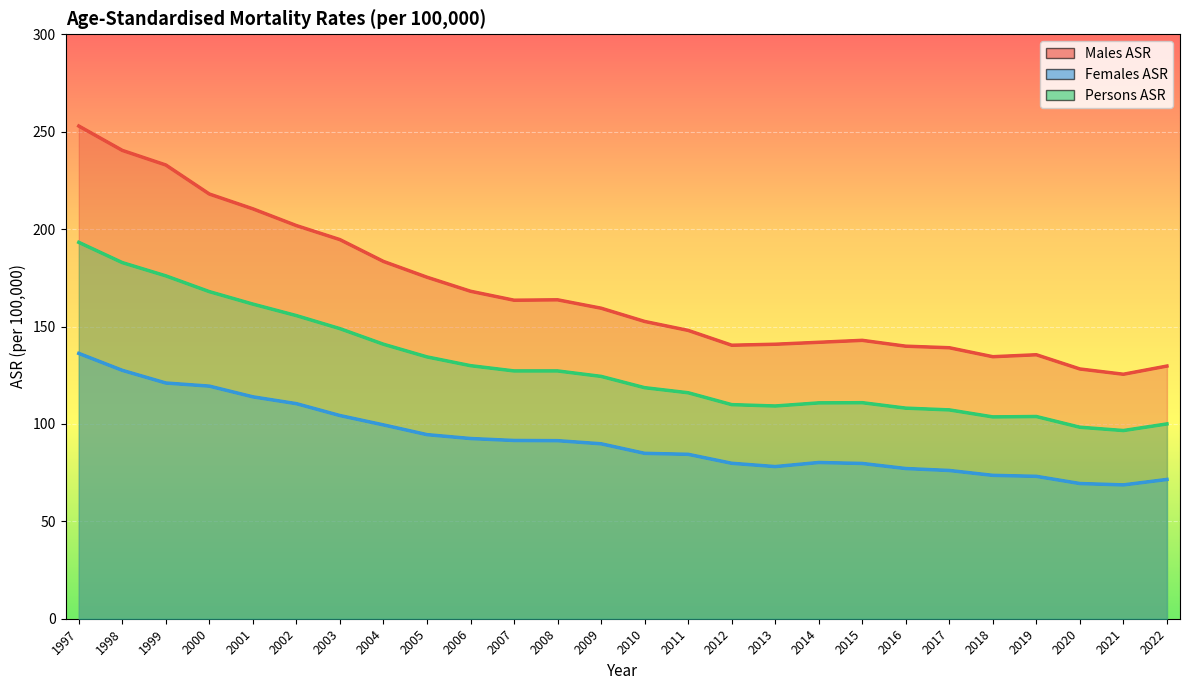

List the series in order of their overall mean, highest first.

Males ASR, Persons ASR, Females ASR